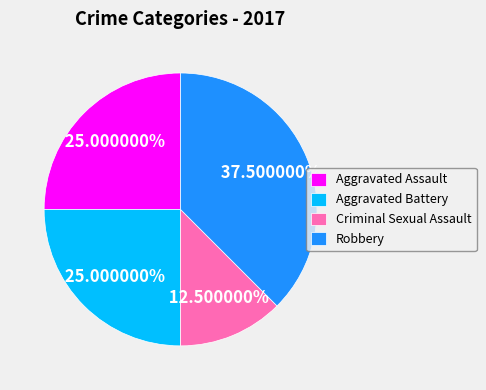

Do Aggravated Assault and Criminal Sexual Assault together represent more than half of the pie?

No